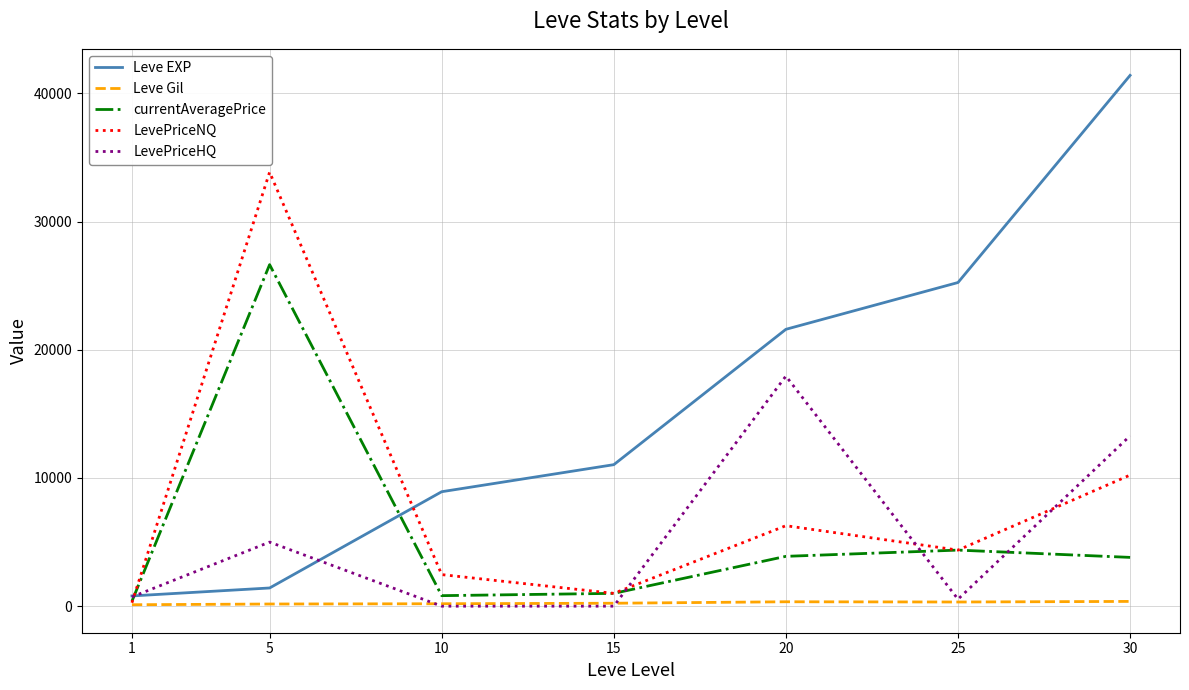

Which series has the largest total across all categories?

Leve EXP